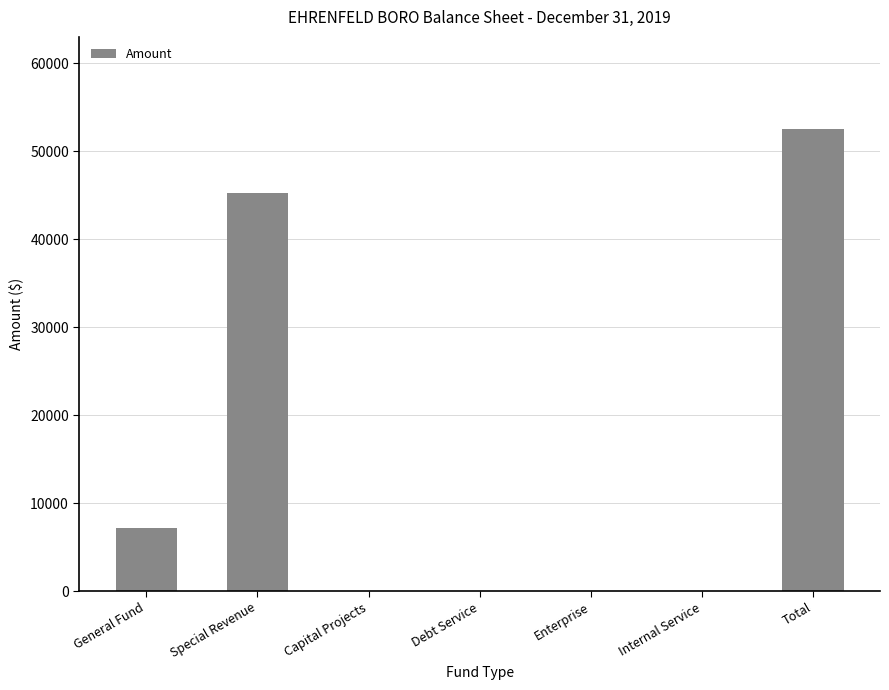

True or false: the data shows 0 at Internal Service.

True